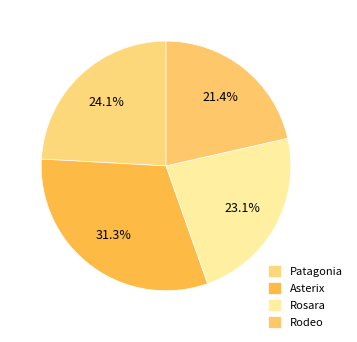

What is the largest slice in the pie chart?

Asterix